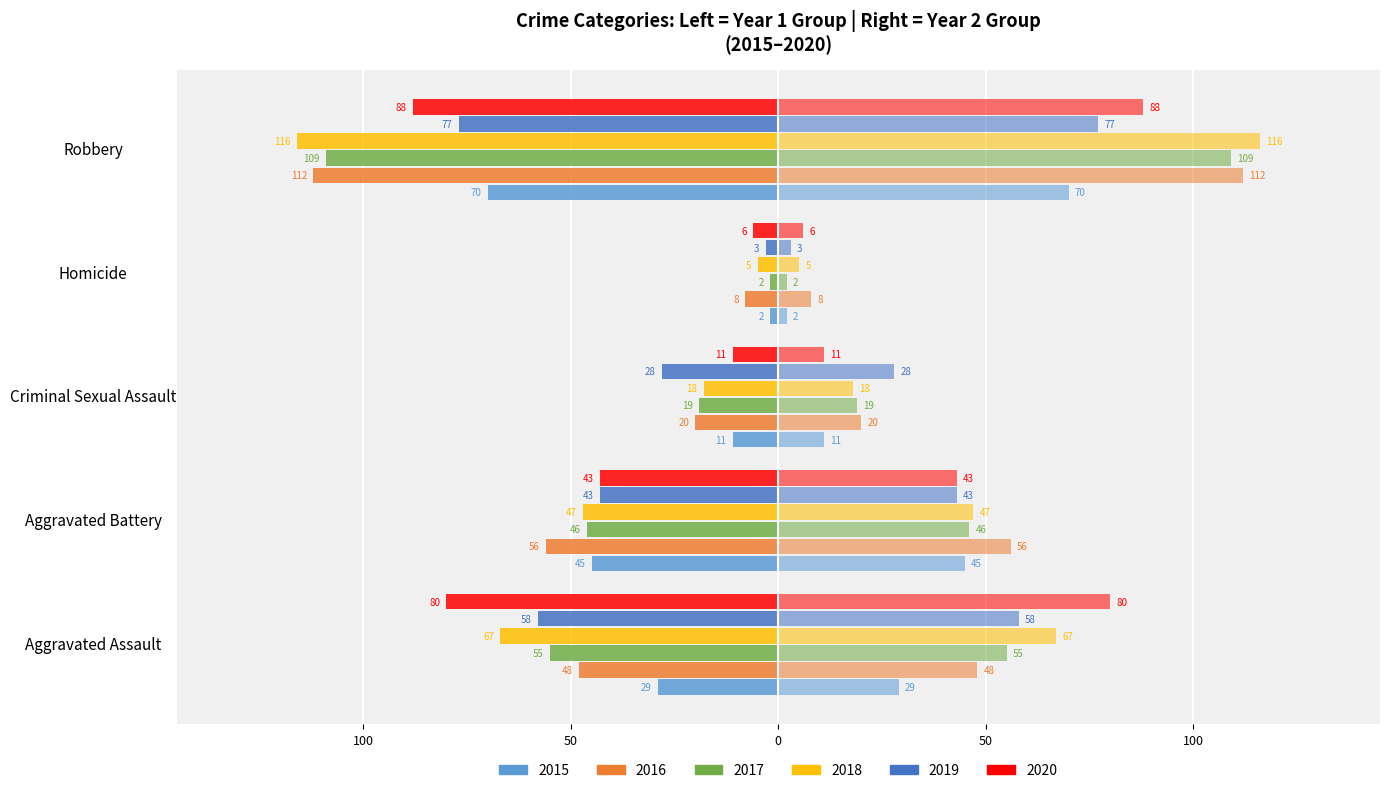

What is the label of the 3rd bar from the left?

Criminal Sexual Assault